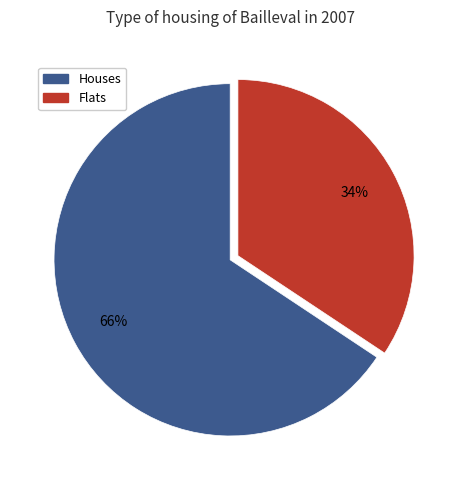

What percentage is the Houses slice, to the nearest percent?

66%